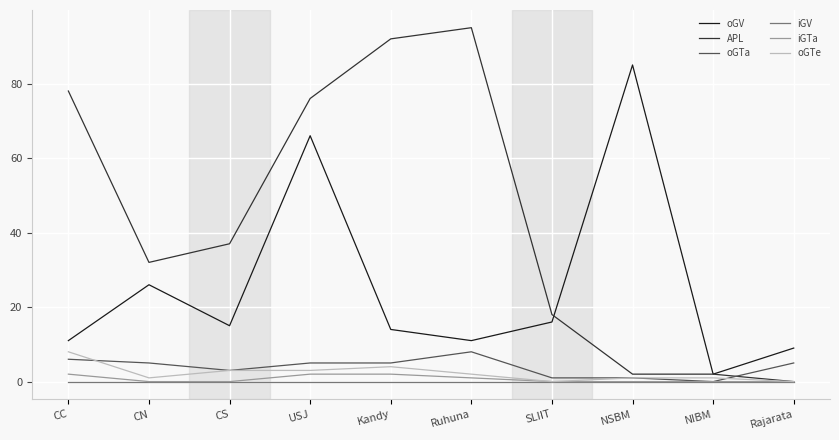

What is the difference between the maximum and minimum values in the oGTa series?

8